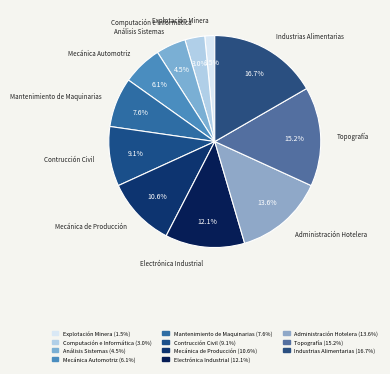

To the nearest percent, what percentage of the pie is Computación e Informática?

3%